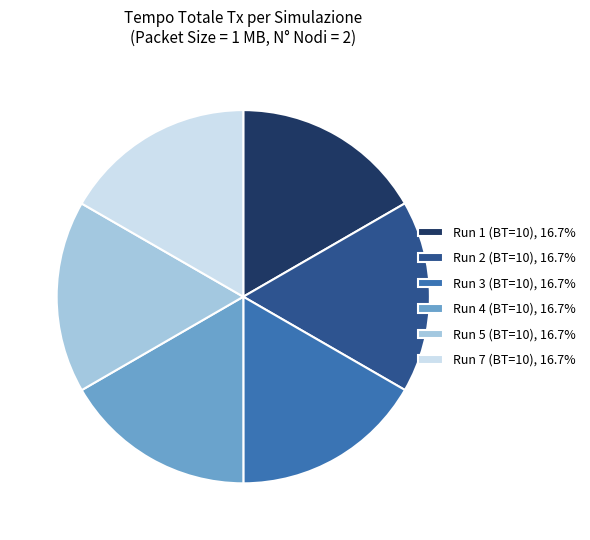

How many slices are in this pie chart?

6